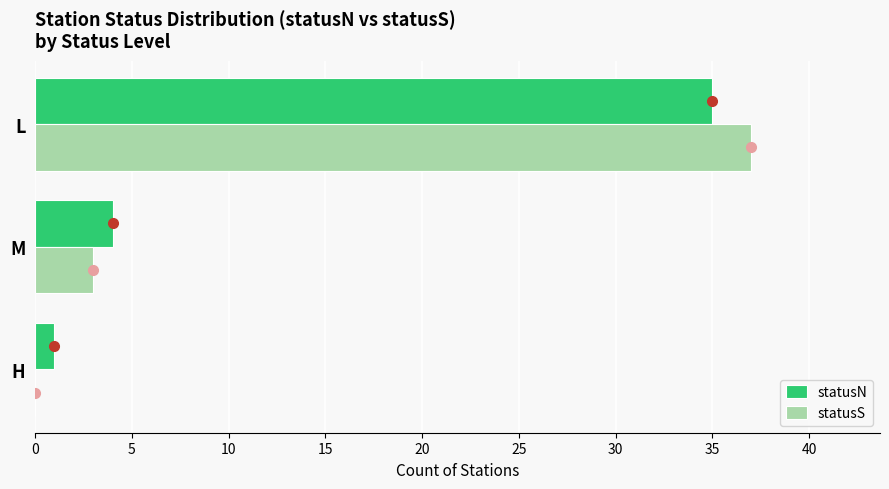

What value does the statusS series have at L?

37